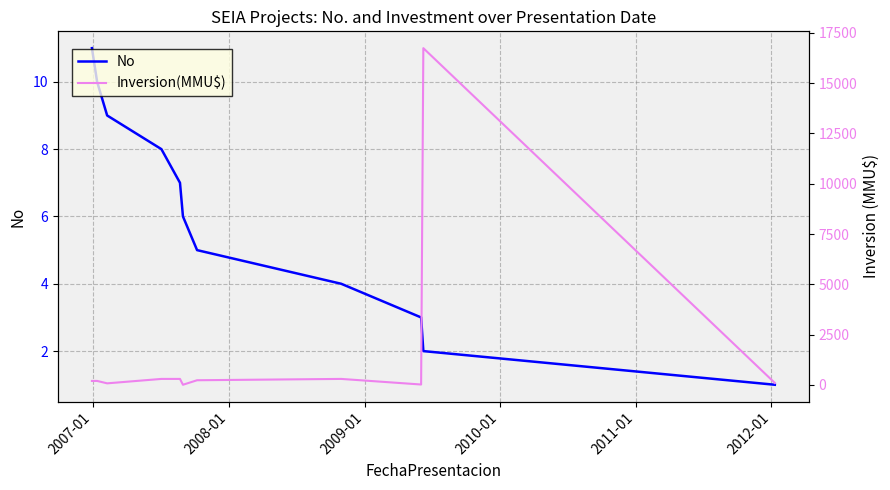

What is the average value of the Inversion(MMU$) series?

1680